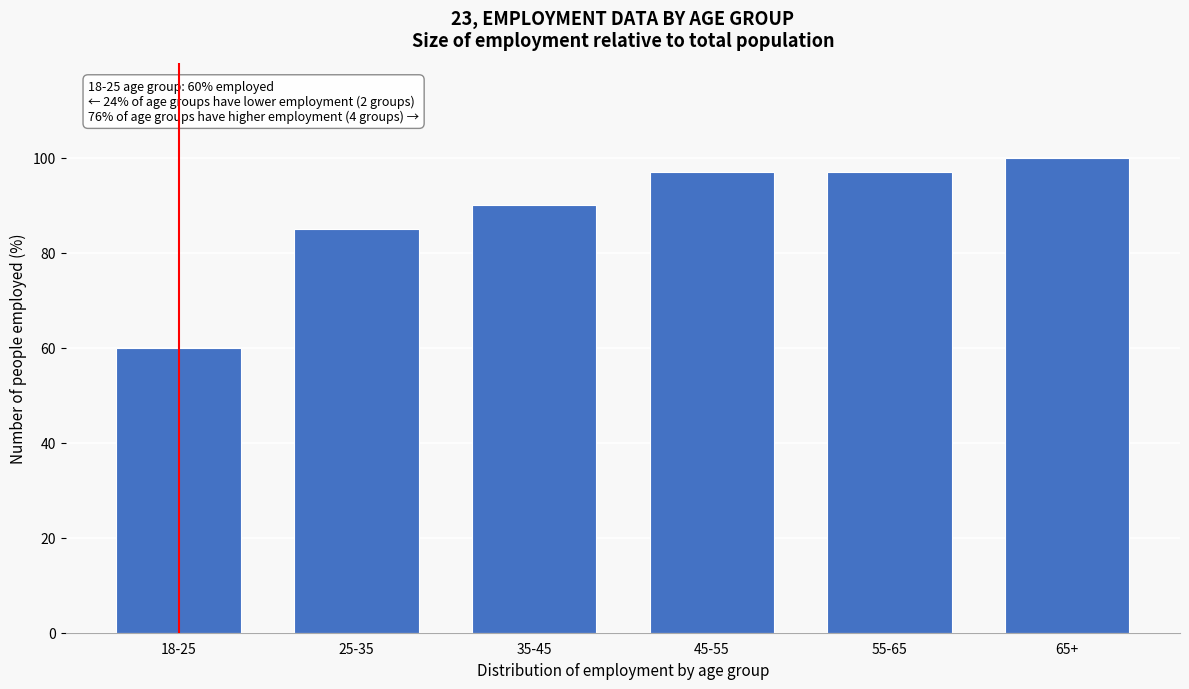

Reading right to left, list all the values displayed in this chart.

100	97	97	90	85	60